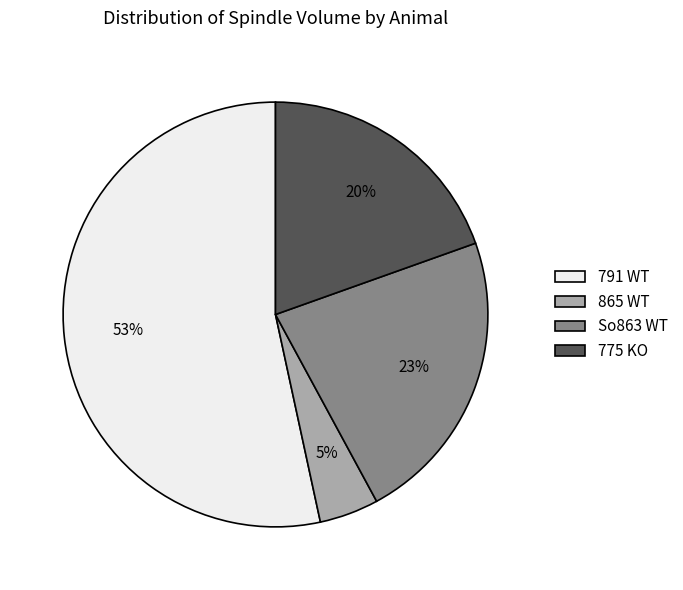

Does 775 KO represent more than half of the total?

No